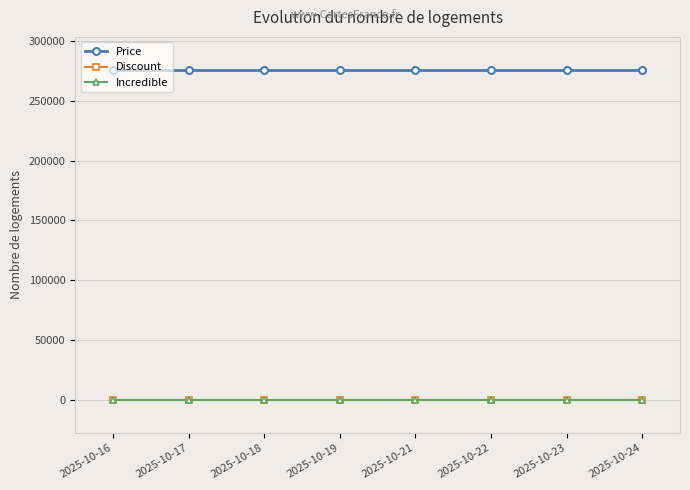

The value of Discount at 2025-10-23 is 27. True or false?

True